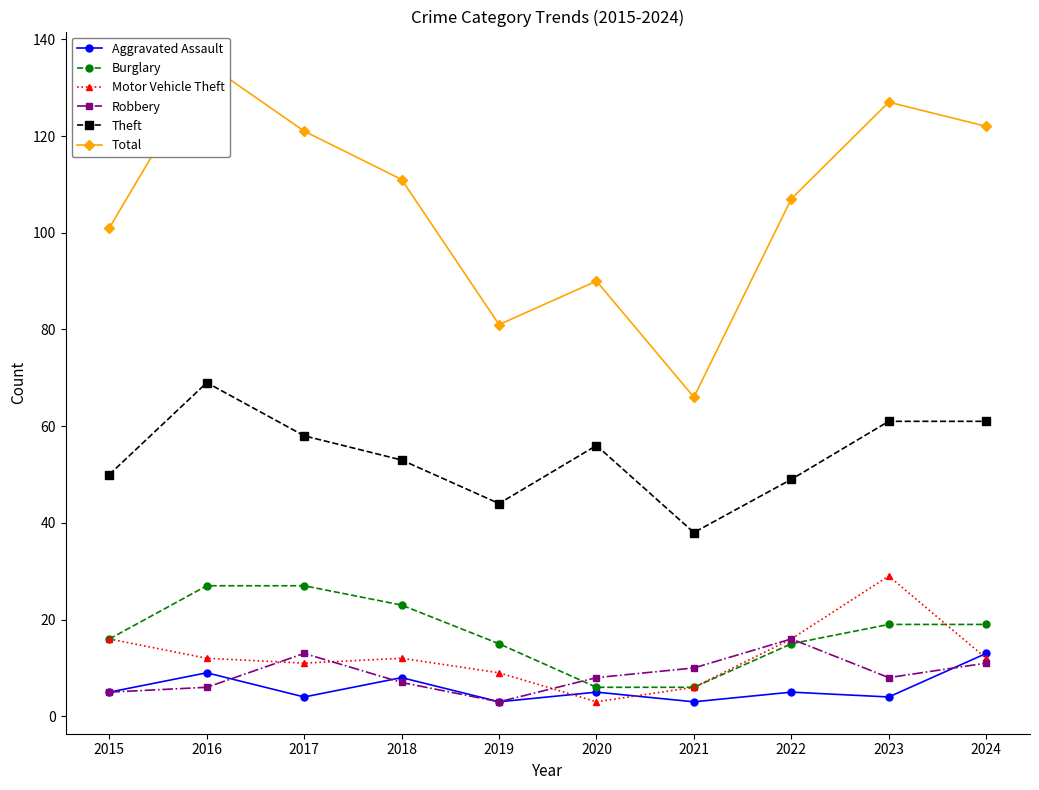

At which label does Burglary first exceed 19?

2016